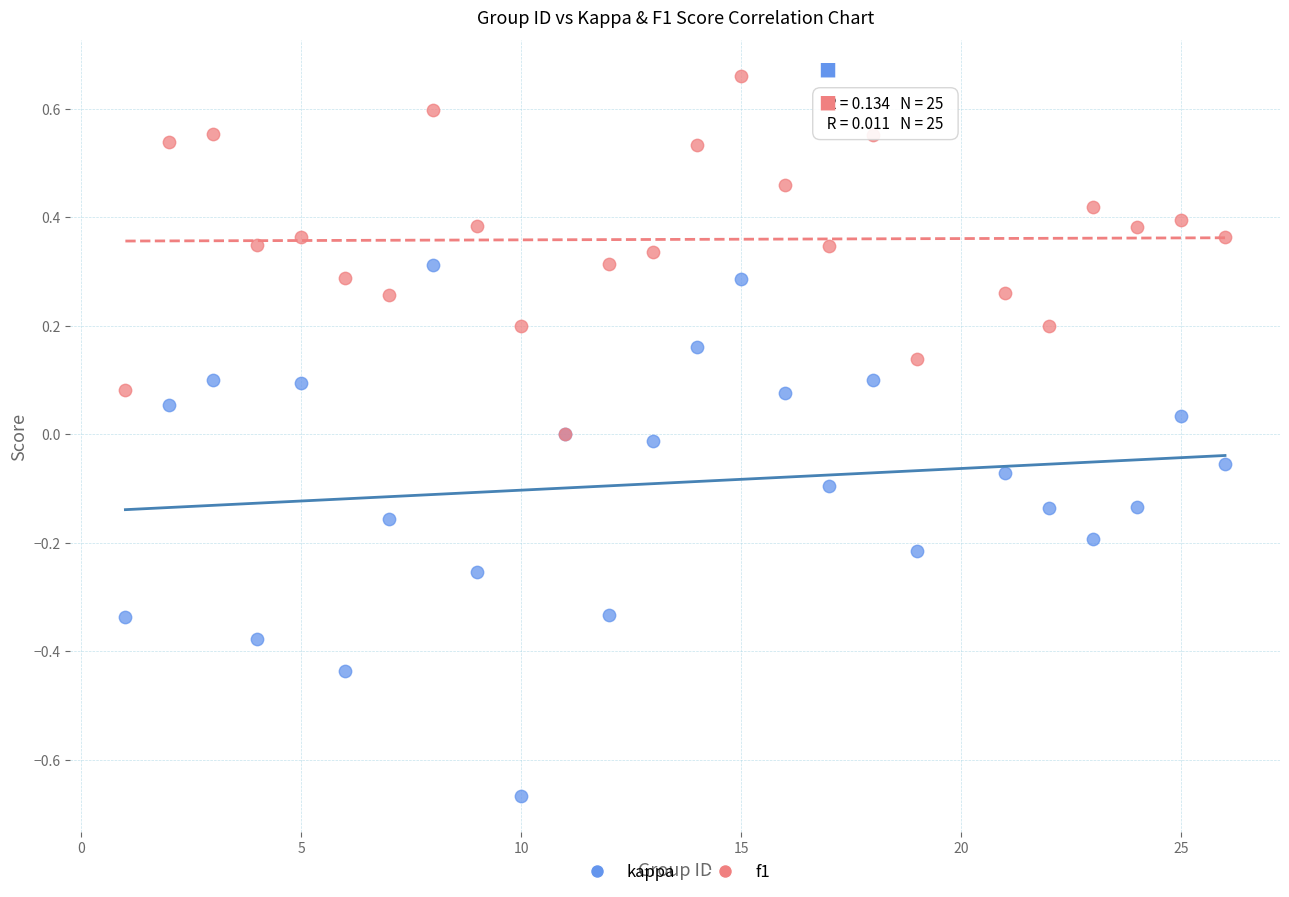

Which series contains the highest Y value?

f1